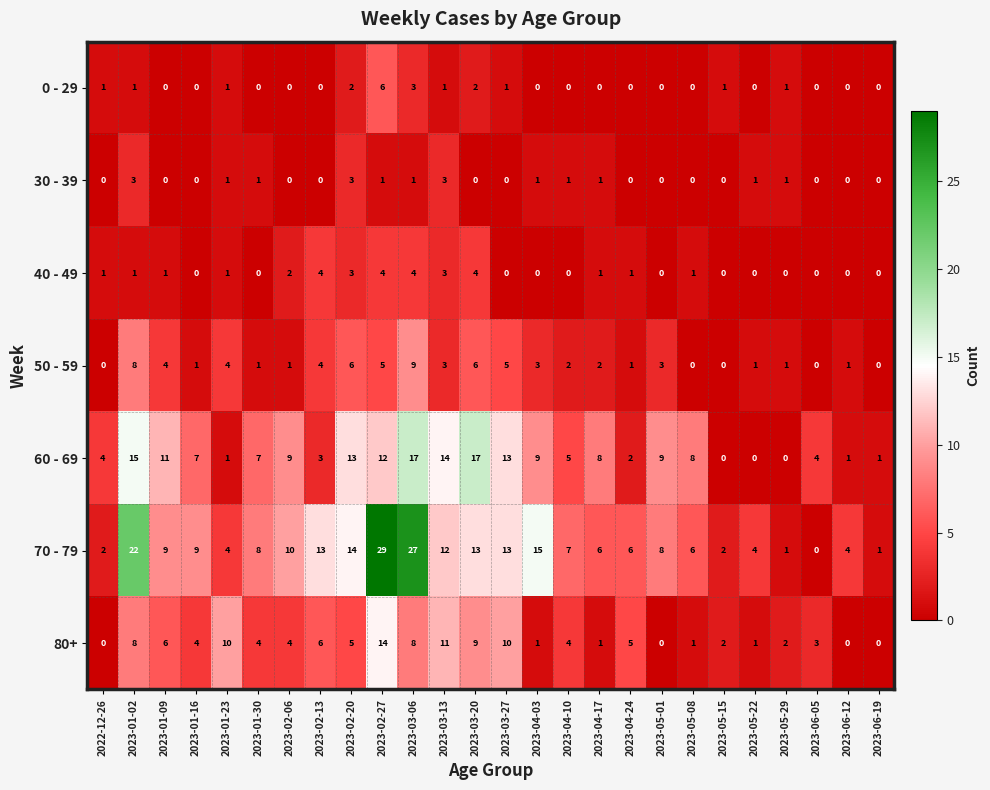

How many 0 - 29 values are between 0 and 1?

22